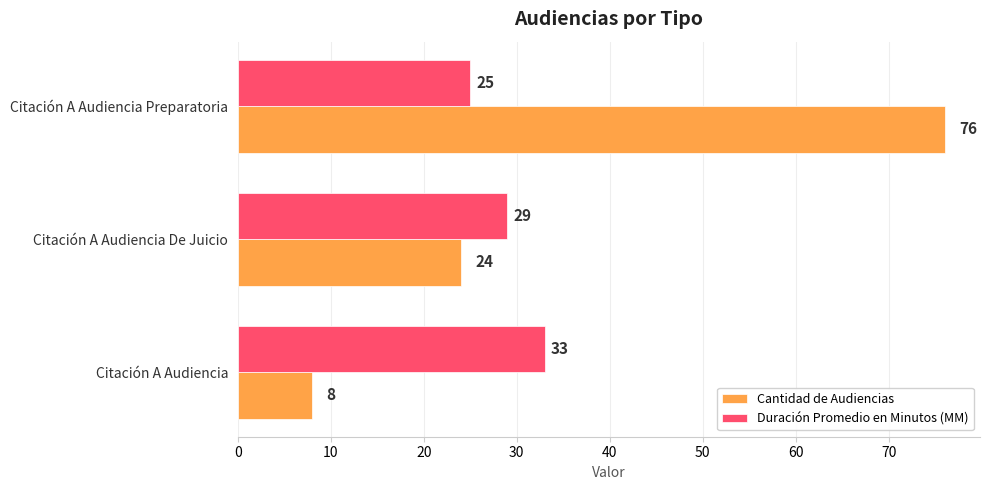

What is the difference between the highest and lowest values at Citación A Audiencia?

25